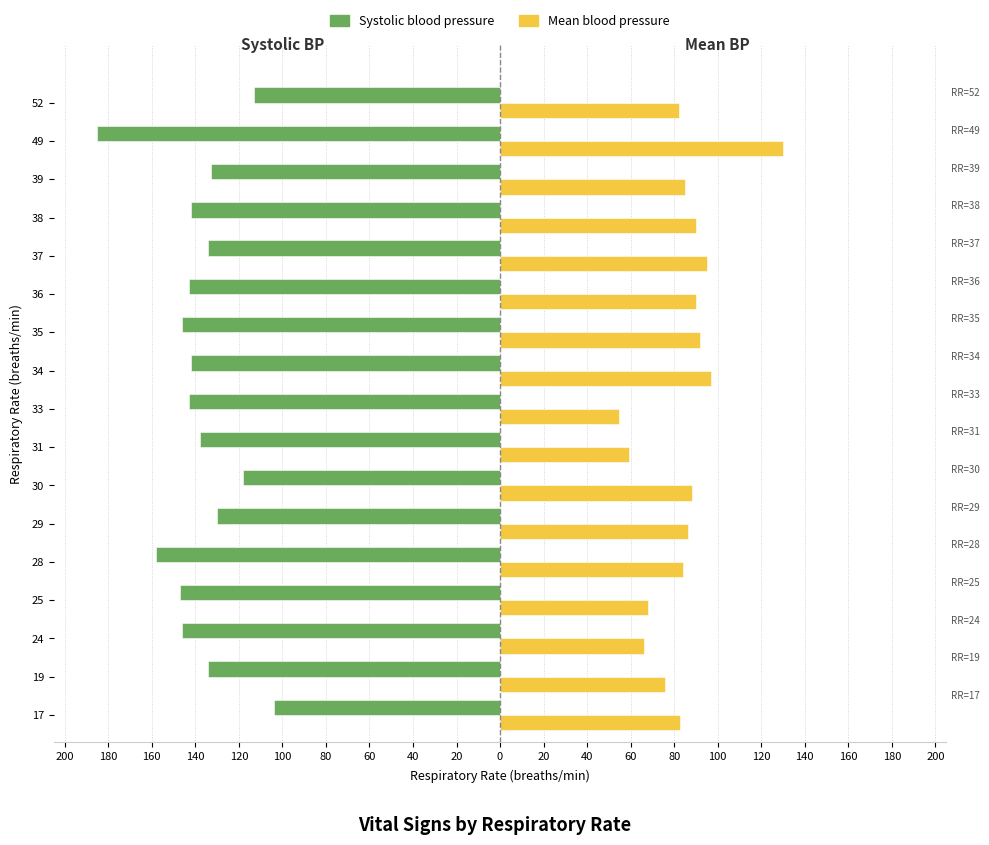

The value of Mean blood pressure at 36 is 43.8. True or false?

False